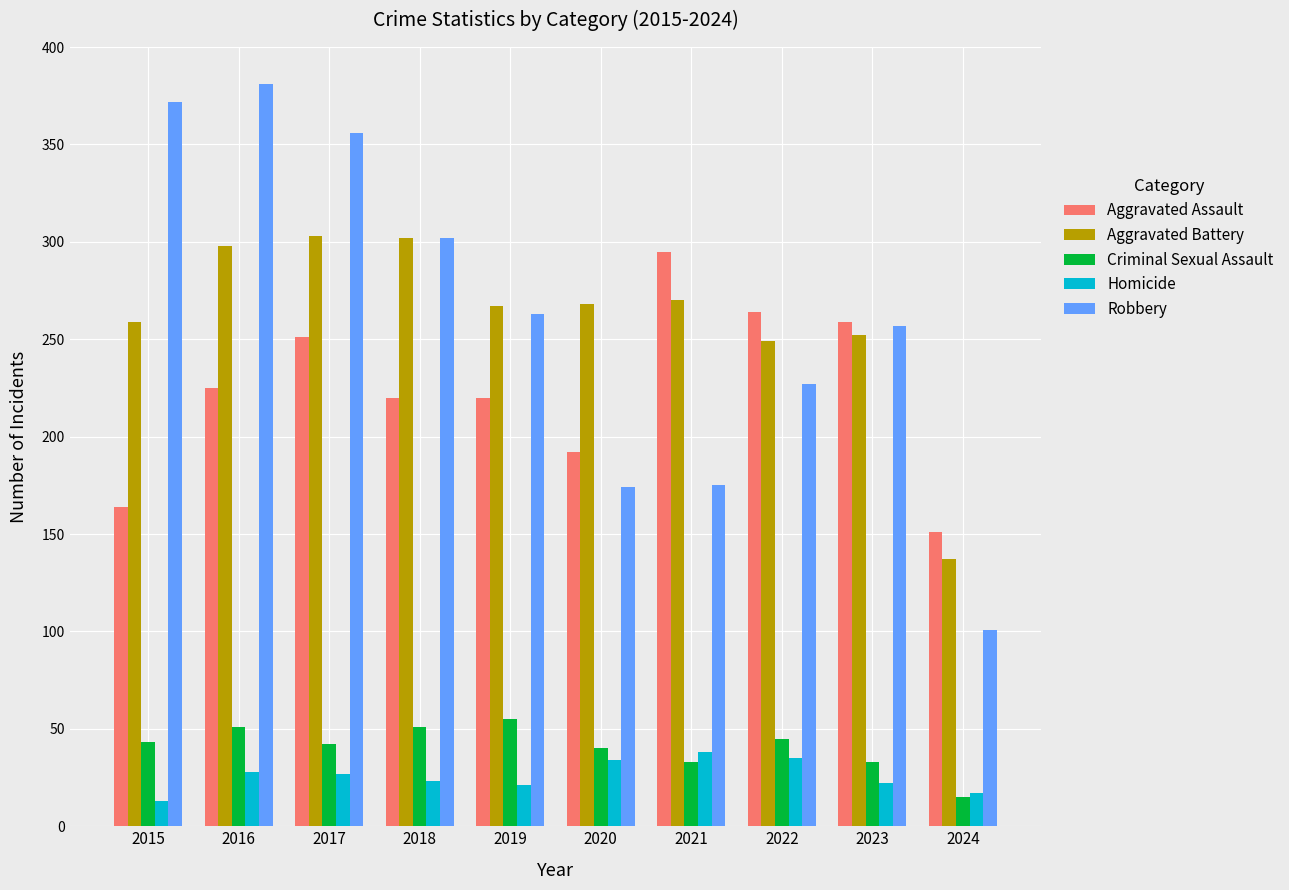

What value does the Robbery series have at 2024?

101